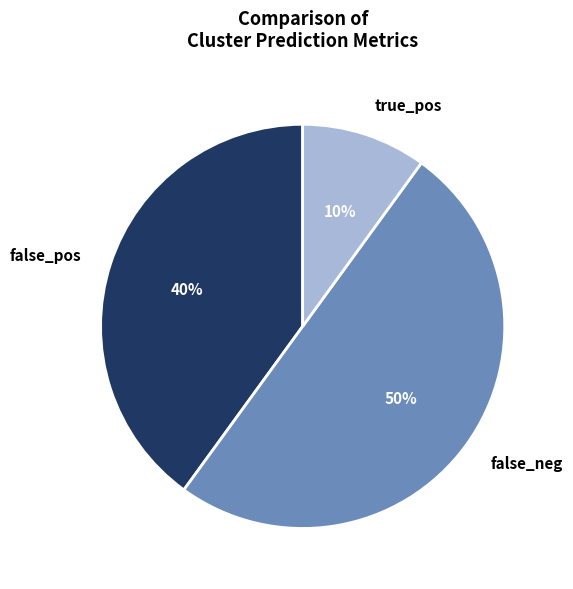

To the nearest percent, what is the combined percentage of false_pos and true_pos?

50%